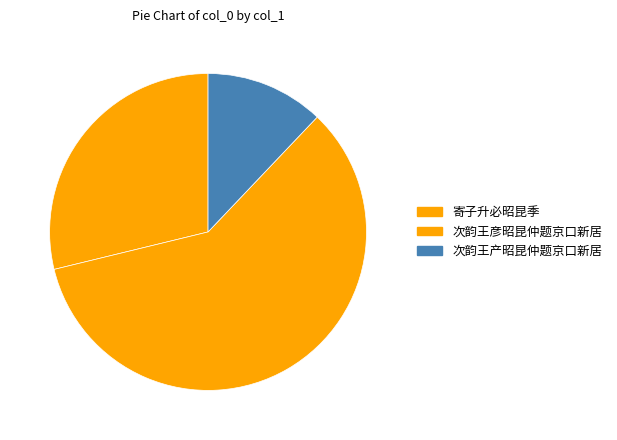

To the nearest percent, what is the difference between the 次韵王彦昭昆仲题京口新居 and 寄子升必昭昆季 slice percentages?

30%